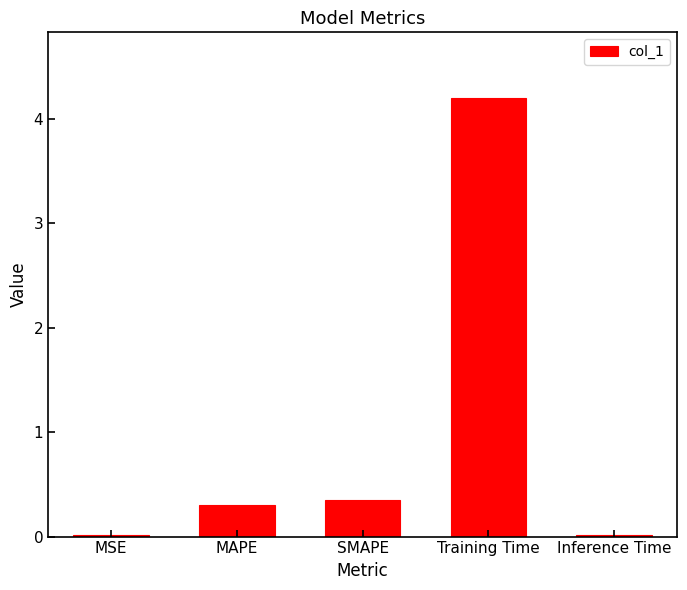

True or false: the data shows 0.3 at SMAPE.

True